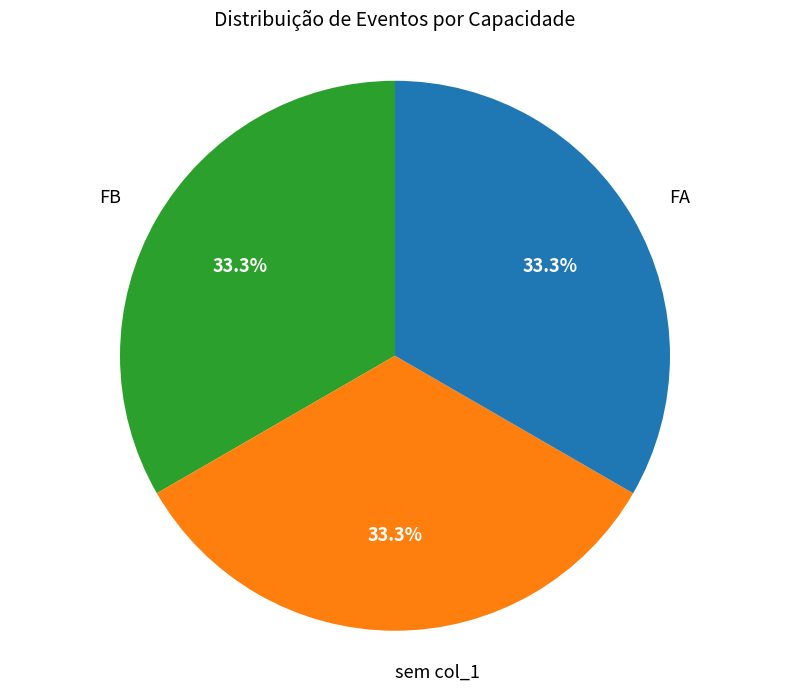

Is there any slice that represents more than half of the pie?

No